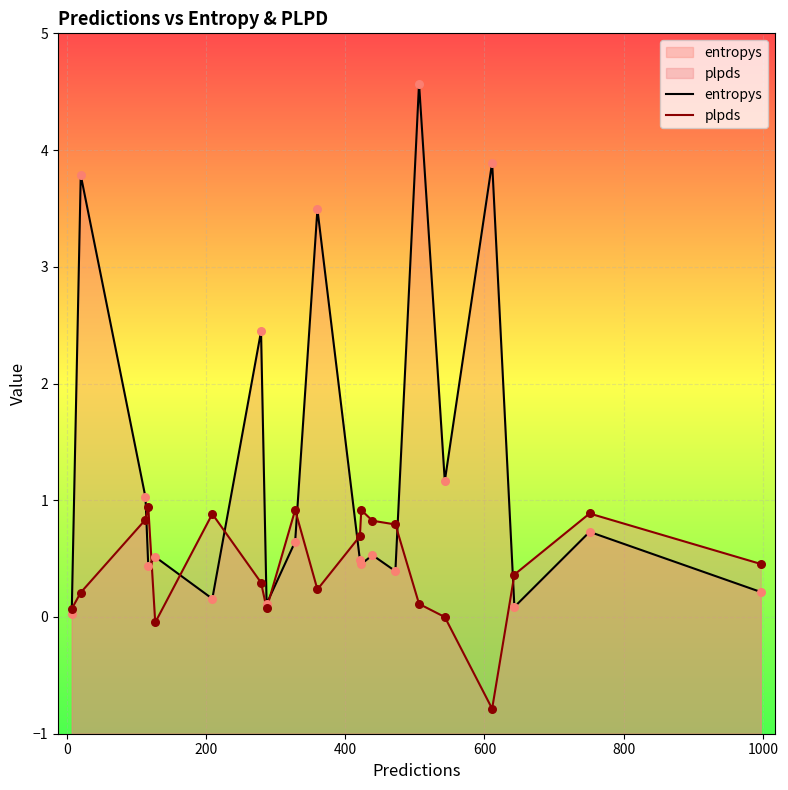

What are all the series names shown in the legend?

entropys, plpds